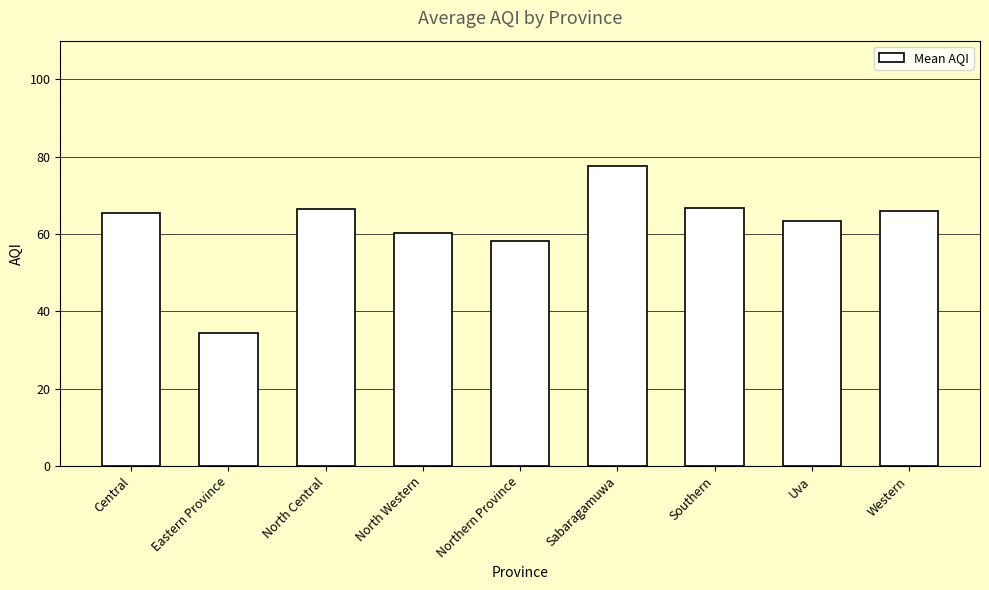

True or false: the data shows 31.3 at North Western.

False